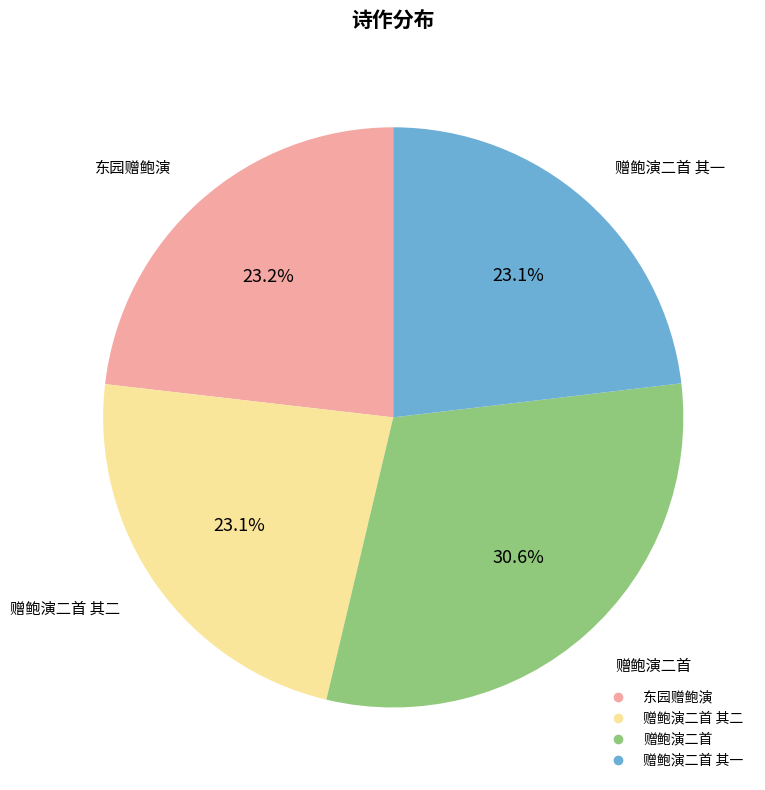

Is there a majority slice in this chart?

No